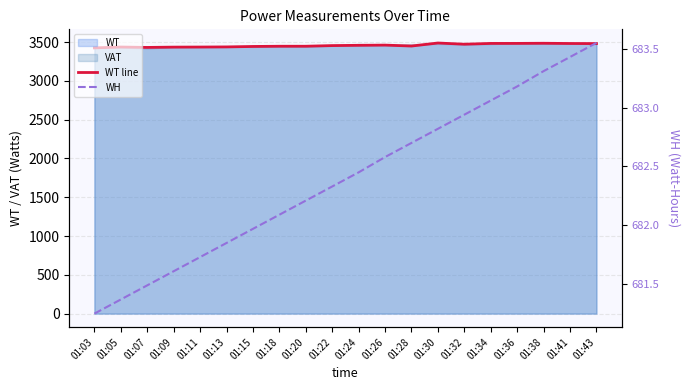

Is the value of WT line at 01:15 greater than the value of WH at 01:20?

Yes